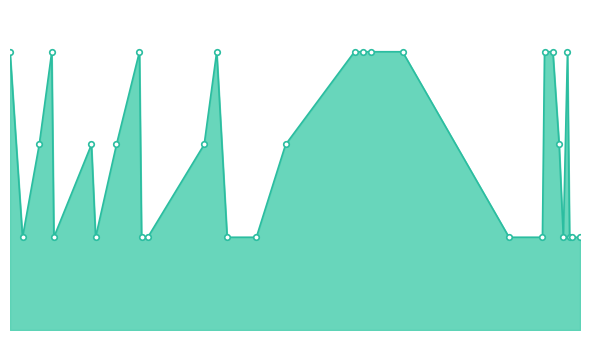

What is the maximum value shown in the chart?

3